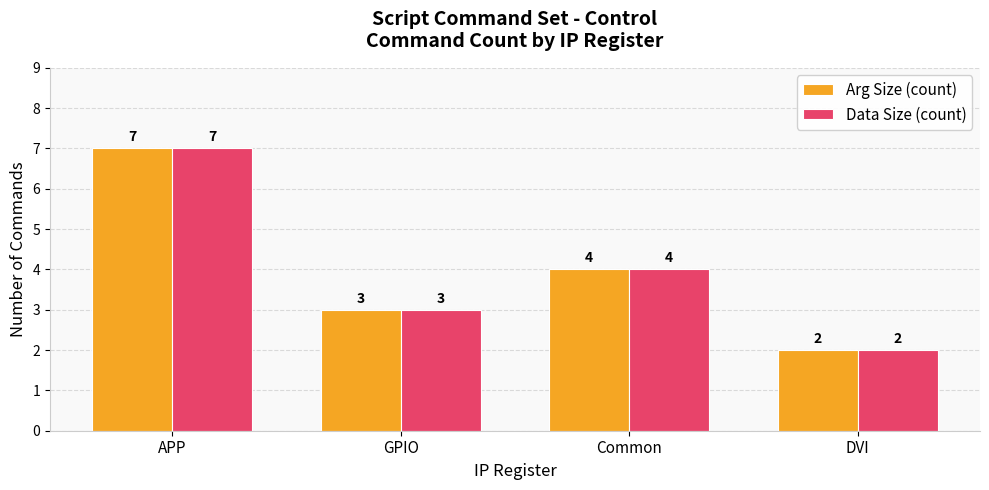

At which label does Arg Size (count) first exceed 4?

APP